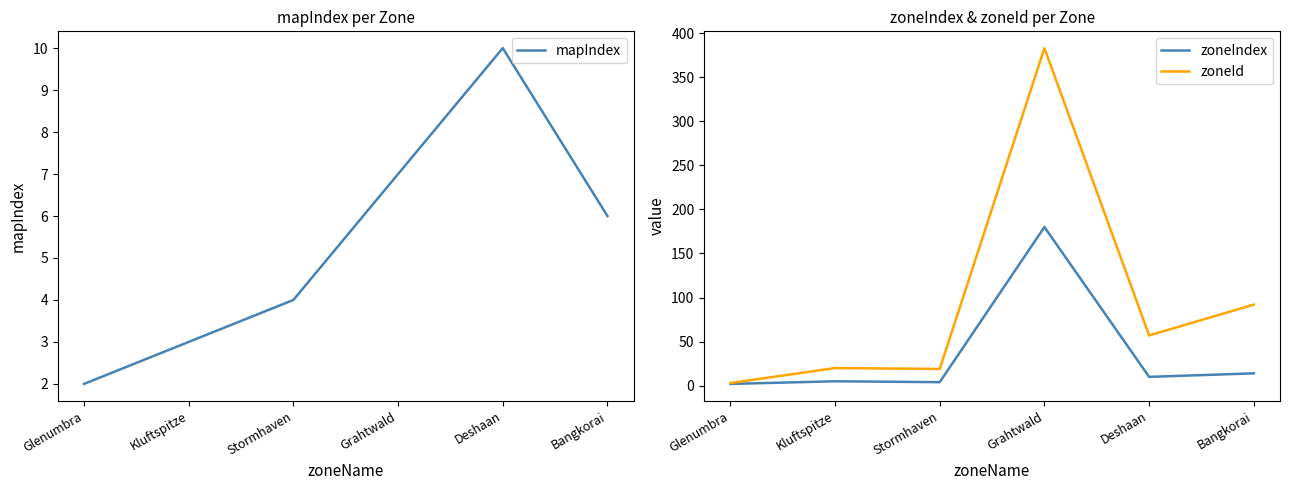

What is the minimum value shown in the chart?

2